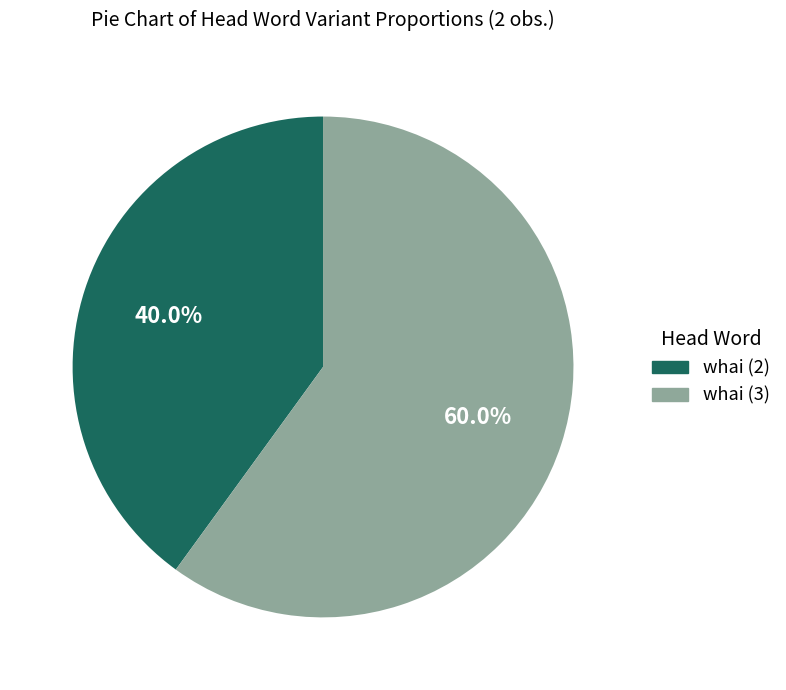

To the nearest percent, what portion does whai (2) represent?

40%